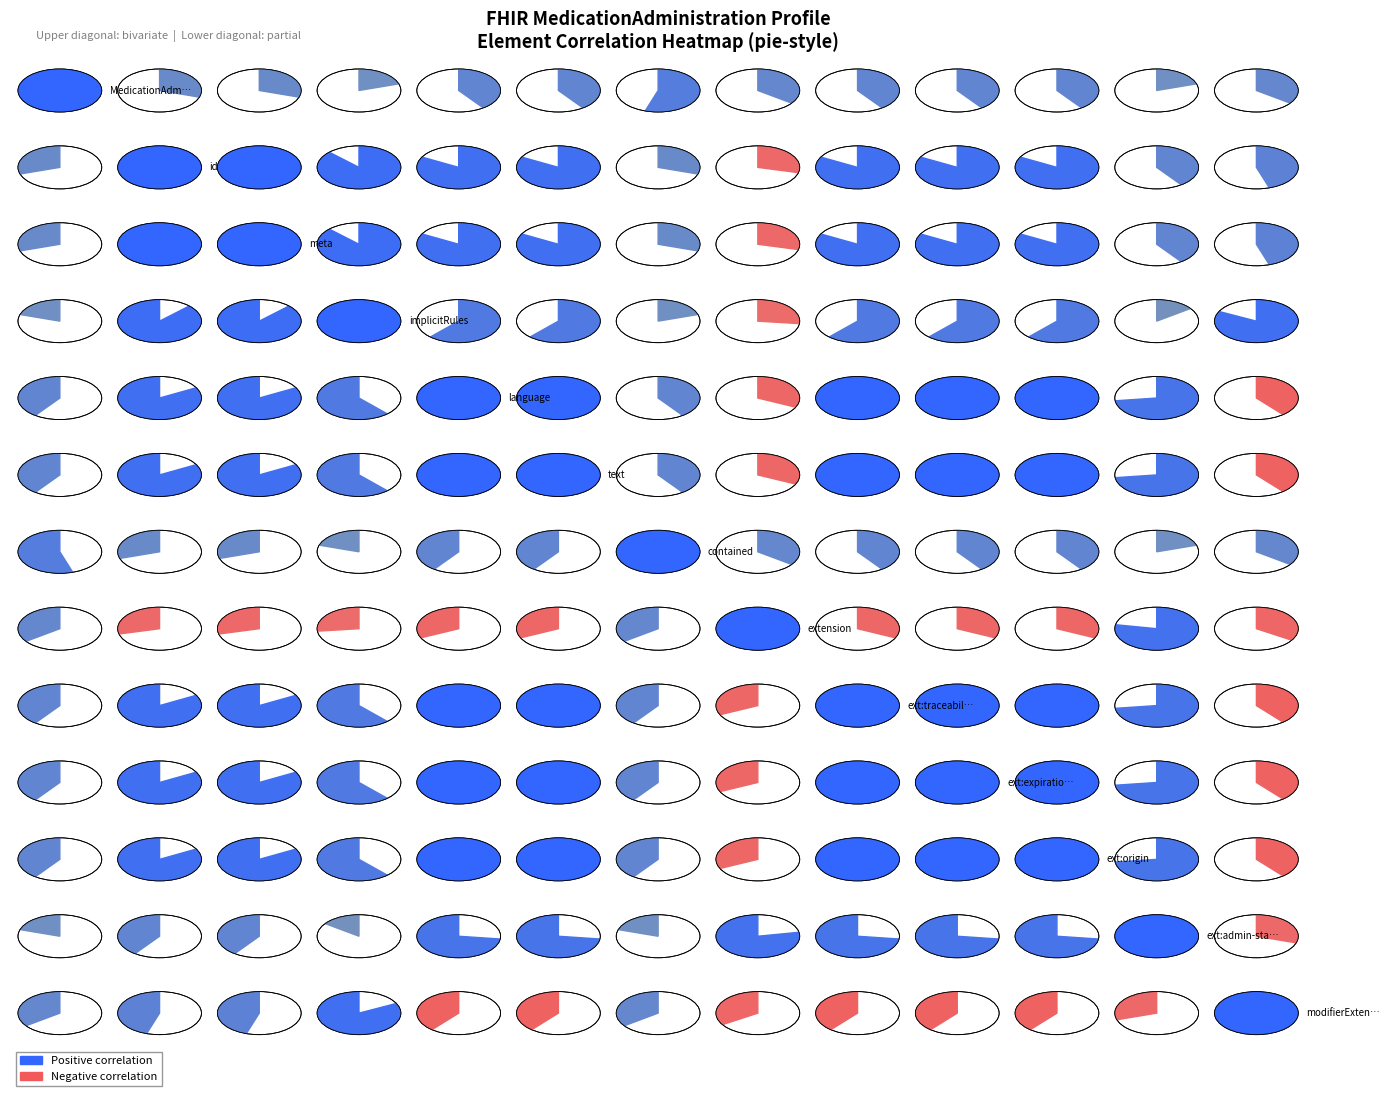

Is it true that min_values equals 0 at 9?

False